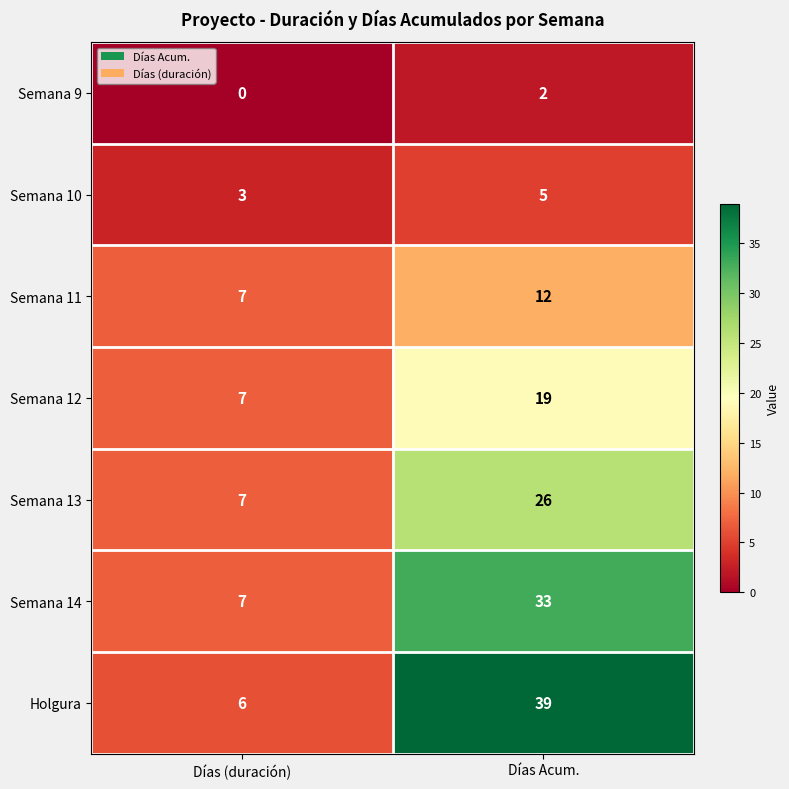

Reading right to left, list all the values displayed in this chart.

Semana 9: 2	0
Semana 10: 5	3
Semana 11: 12	7
Semana 12: 19	7
Semana 13: 26	7
Semana 14: 33	7
Holgura: 39	6